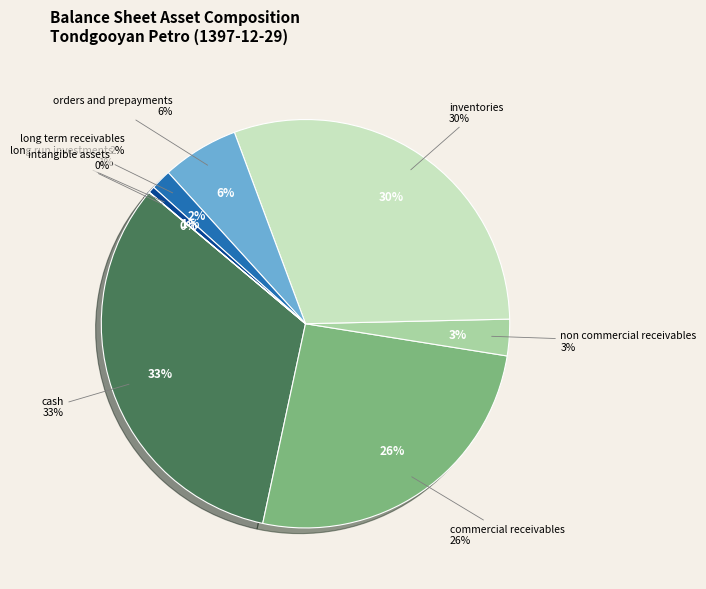

Combined, do commercial_receivables and non_commercial_receivables account for over 50%?

No